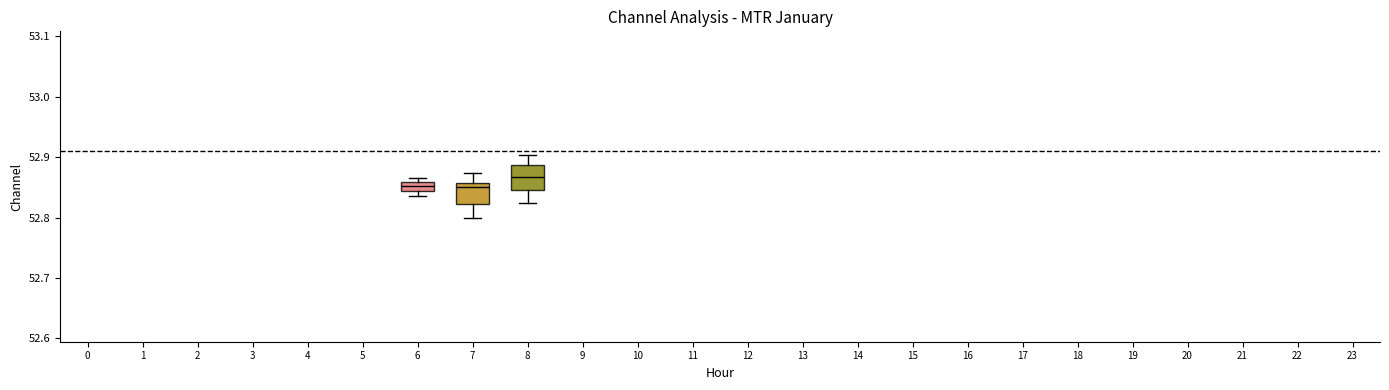

Reading left to right, transcribe this box plot: for each box, give where its median line is, the range the box spans, and where its two whiskers end, as read against the y-axis. The values are not printed on the chart, so give them approximately, as read against the axis.

6: median 52.85, box 52.84 to 52.86, whiskers 52.84 (below the box's lower edge) to 52.87
7: median 52.85, box 52.82 to 52.86, whiskers 52.80 to 52.87
8: median 52.87, box 52.85 to 52.89, whiskers 52.82 to 52.90